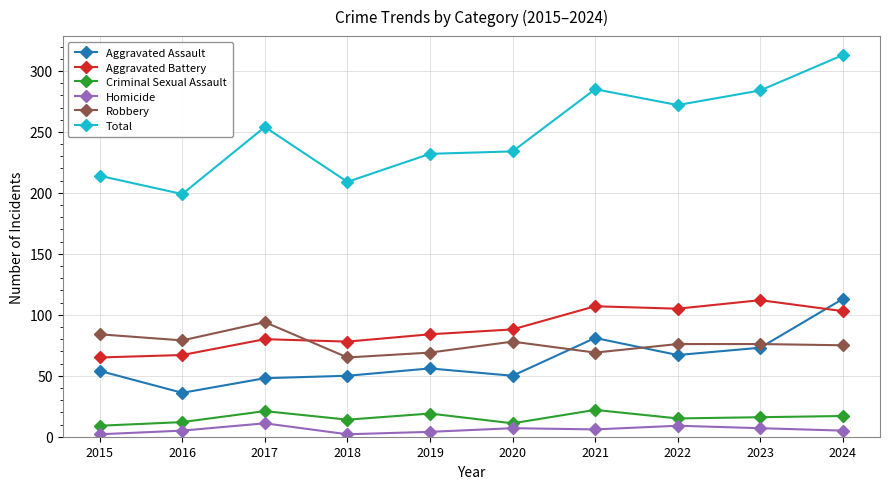

What are all the series names shown in the legend?

Aggravated Assault, Aggravated Battery, Criminal Sexual Assault, Homicide, Robbery, Total